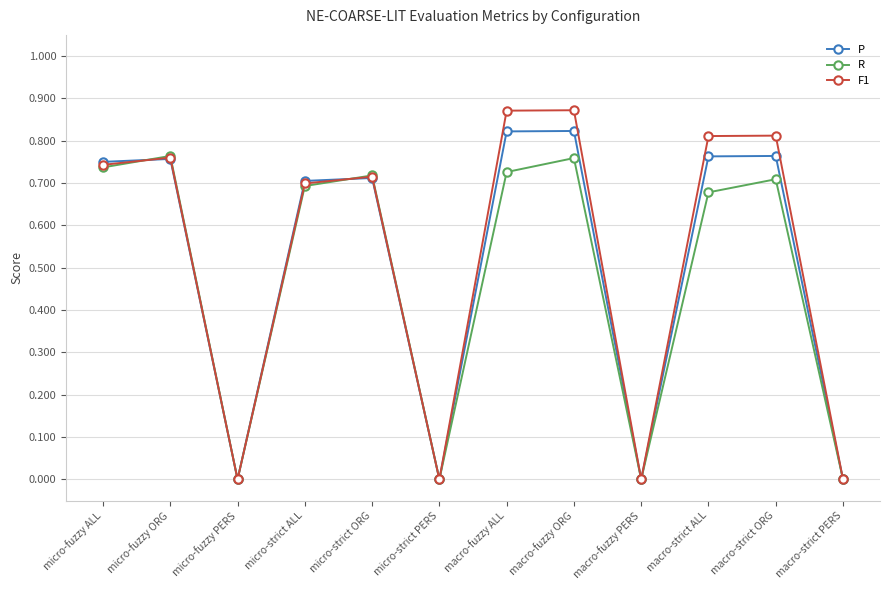

List the series in order of their overall mean, highest first.

F1, P, R